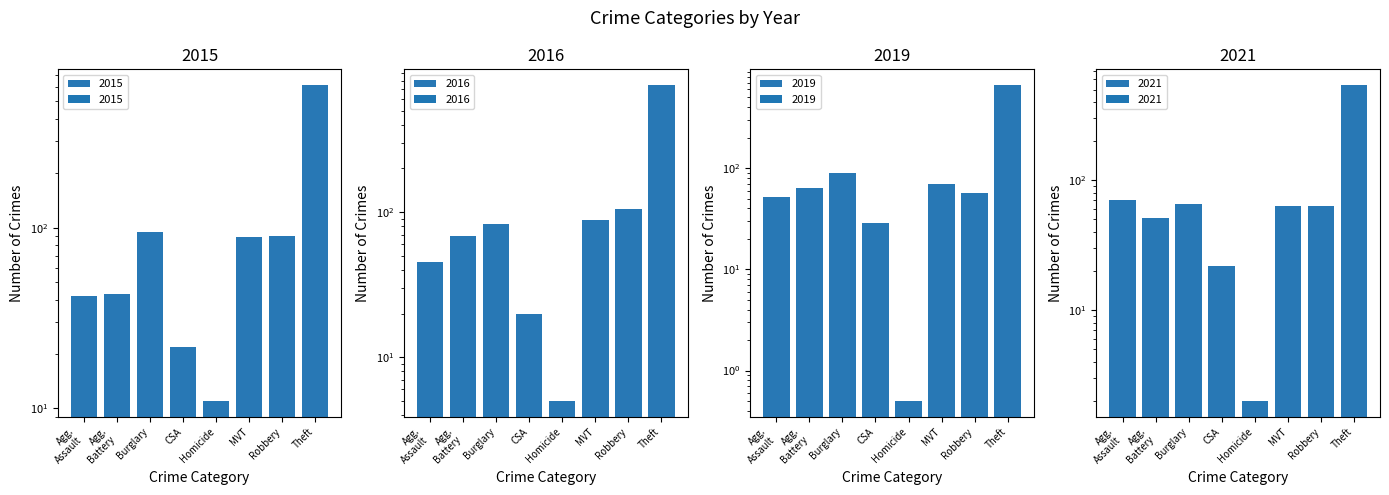

What is the spread (max minus min) of values at Theft?

207.0